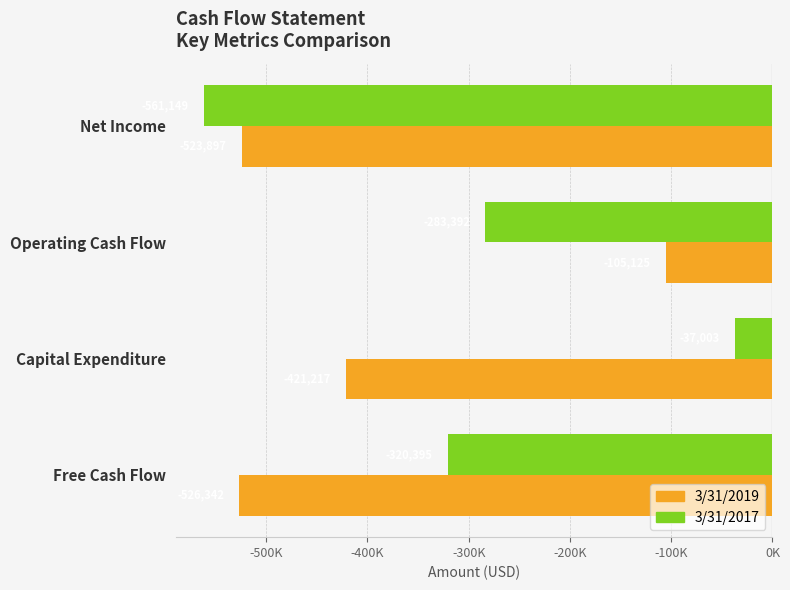

What are all the series names shown in the legend?

3/31/2019, 3/31/2017